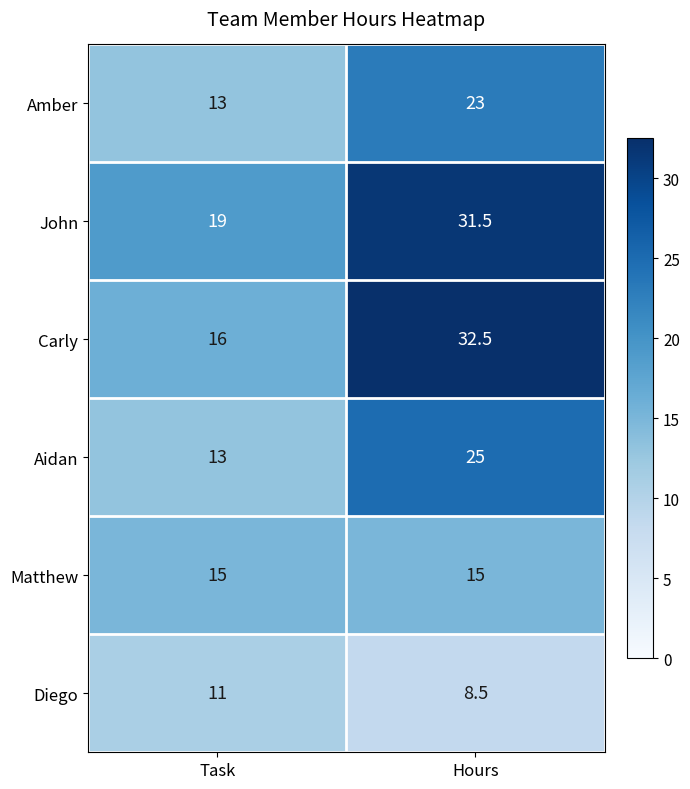

The value of Carly at Task is 23.0. True or false?

False